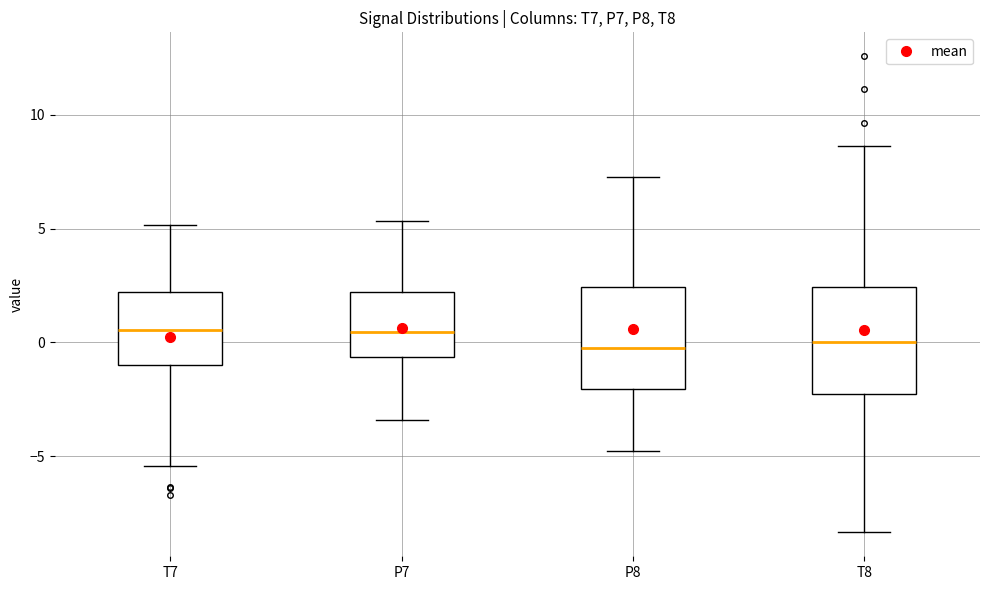

Where does the median line of the box for T8 sit on the y-axis? The values are not printed on the chart, so give them approximately, as read against the axis.

0.0